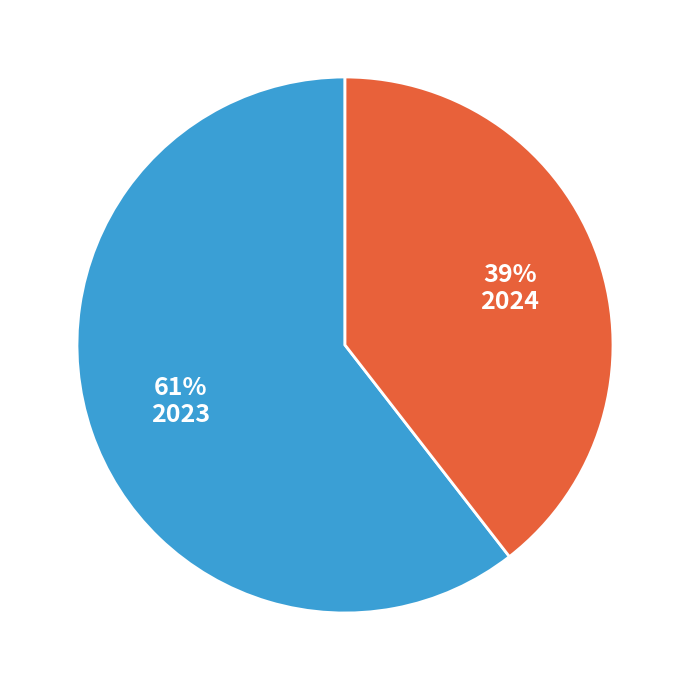

Does any single category account for the majority?

Yes